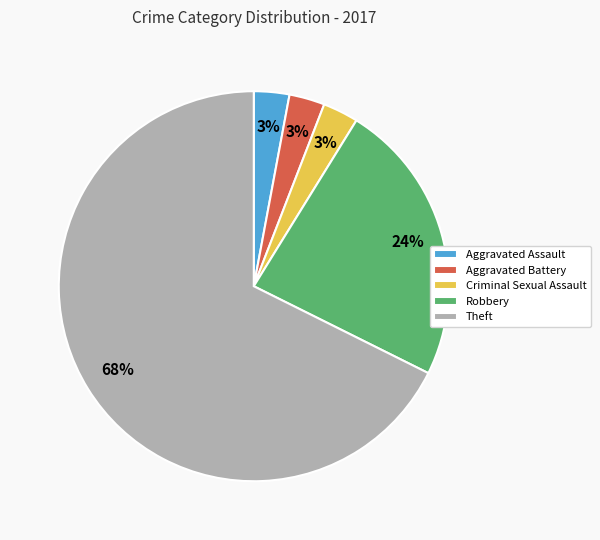

What percentage is the Criminal Sexual Assault slice, to the nearest percent?

3%